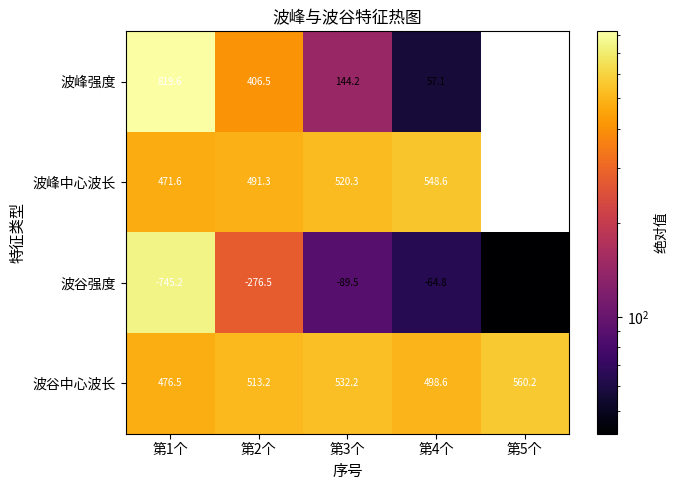

Rank the series at 第1个 from highest to lowest value.

波峰强度, 波谷中心波长, 波峰中心波长, 波谷强度